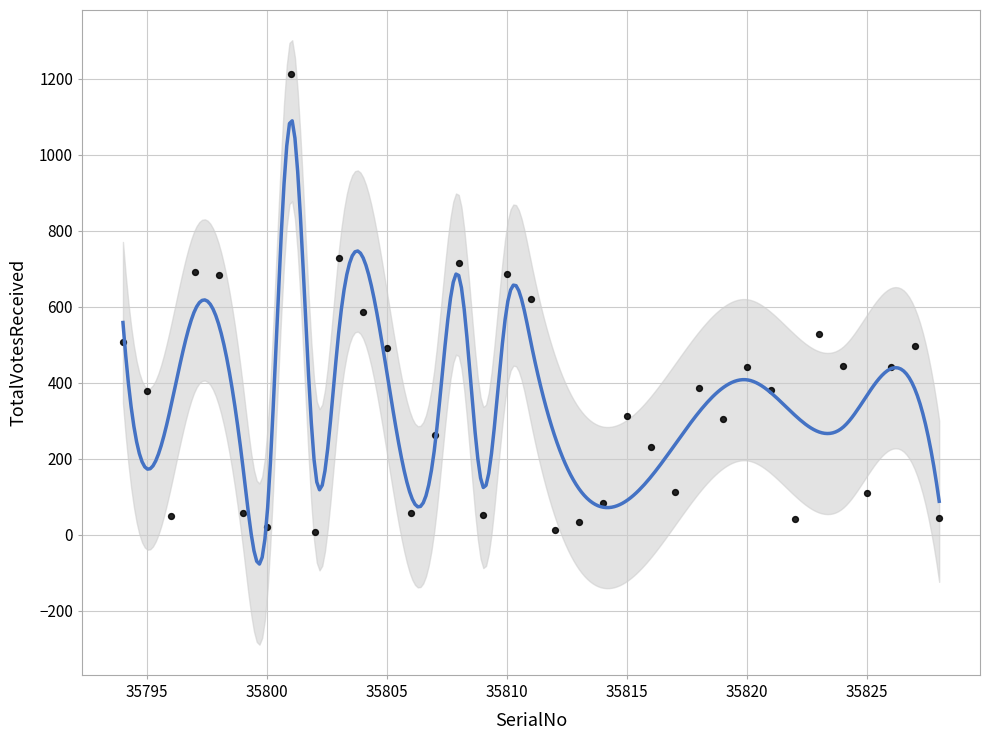

What is the range of X values (max minus min)?

34